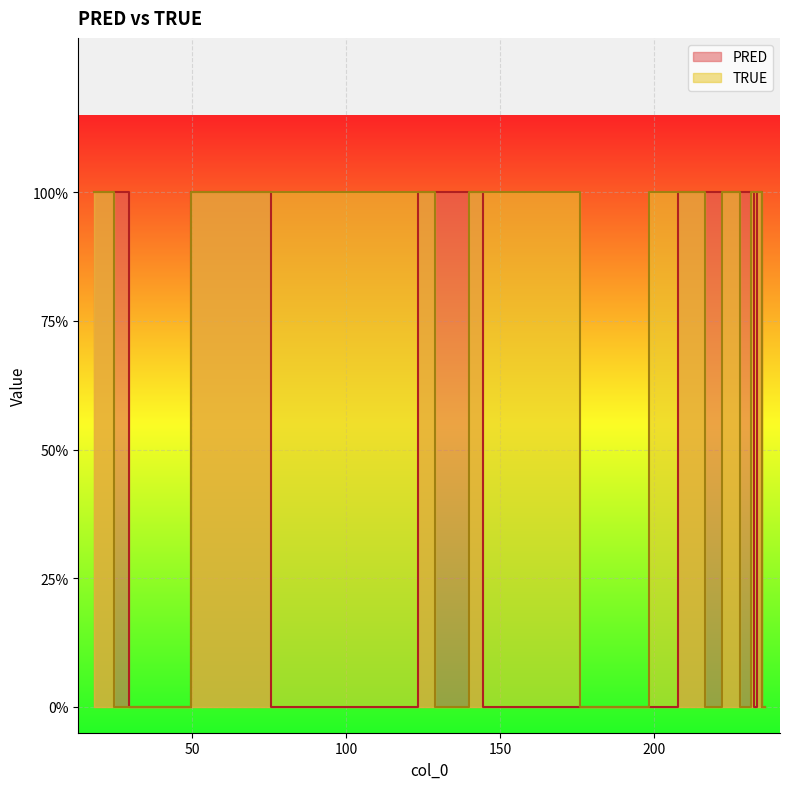

Rank the categories by PRED value from highest to lowest.

18, 24, 25, 65, 69, 126, 132, 138, 142, 216, 217, 219, 225, 231, 232, 234, 34, 82, 104, 121, 147, 159, 193, 197, 200, 233, 236